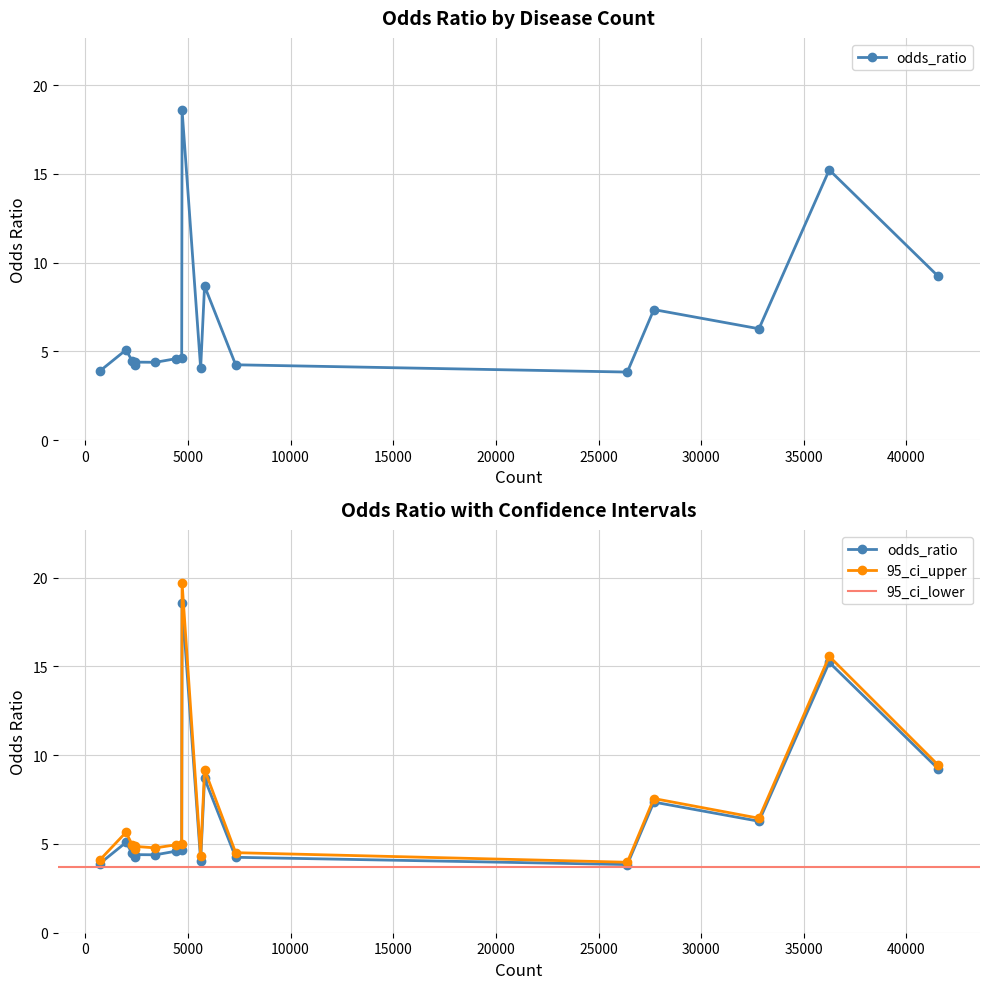

Rank the series by their maximum value, from highest to lowest.

95_ci_upper, odds_ratio, 95_ci_lower